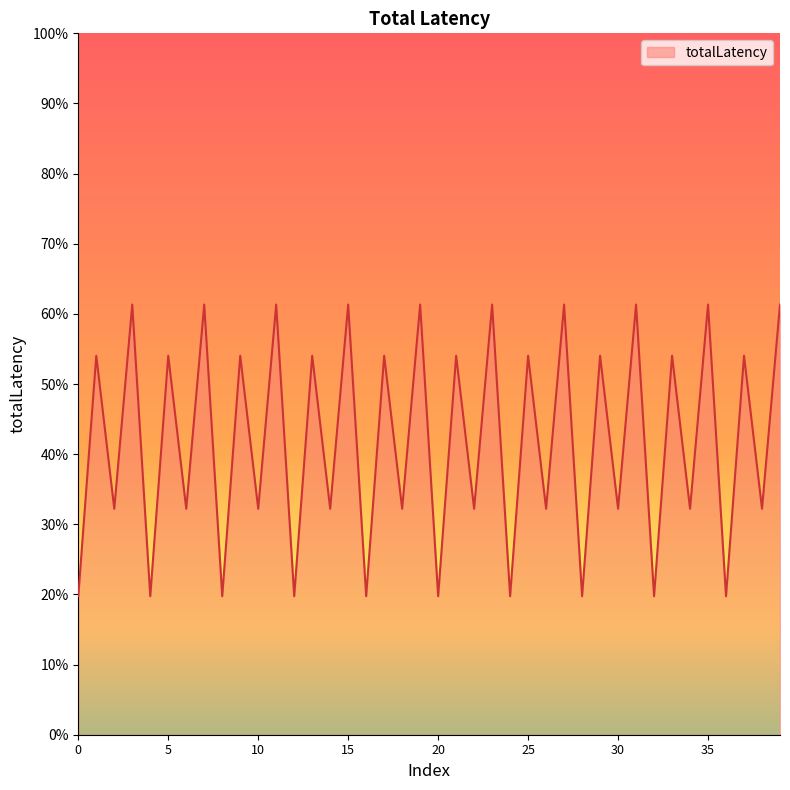

Does the chart have visible grid lines?

No